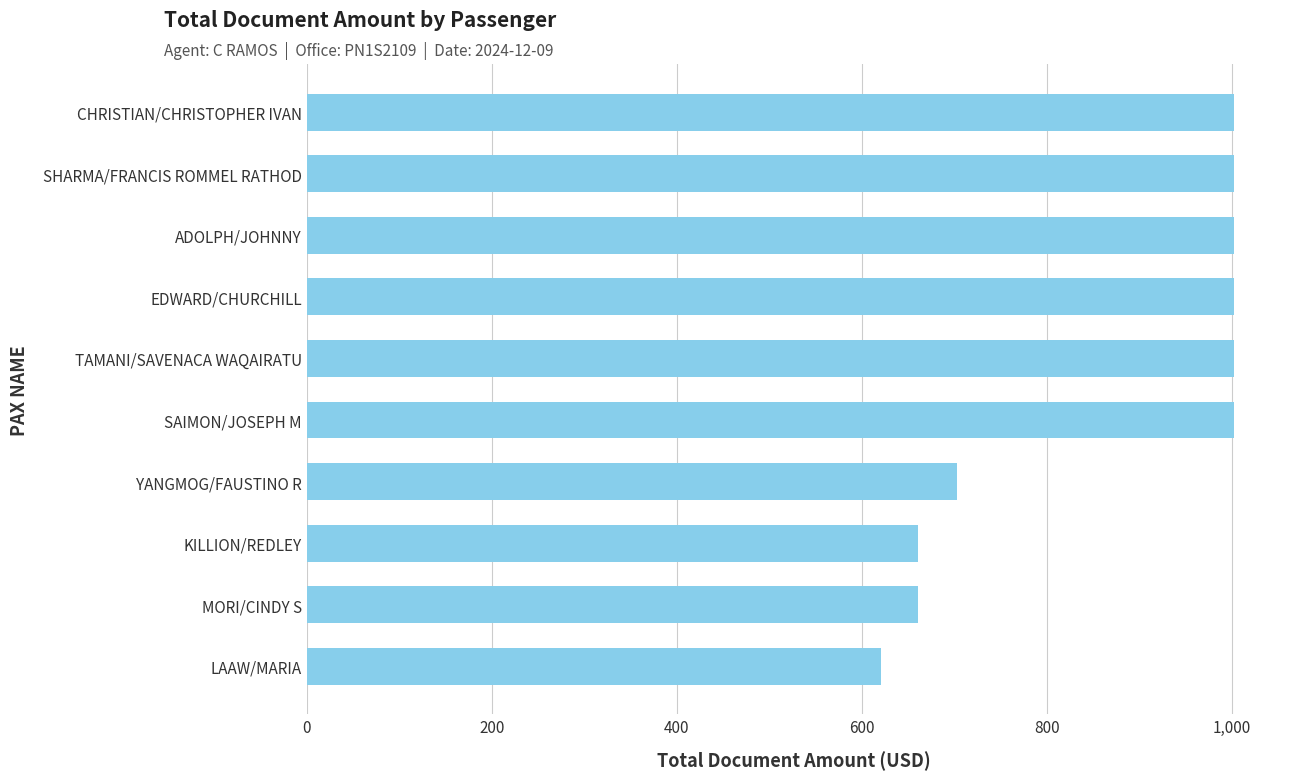

What is the sum of all values?

8658